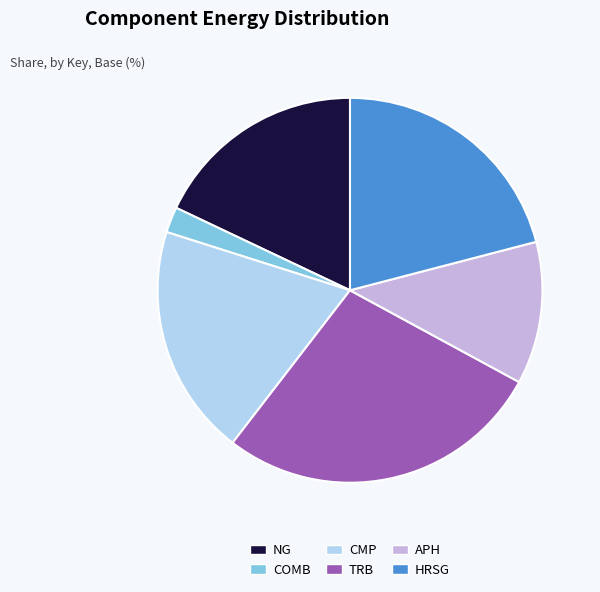

Do NG and TRB together represent more than half of the pie?

No